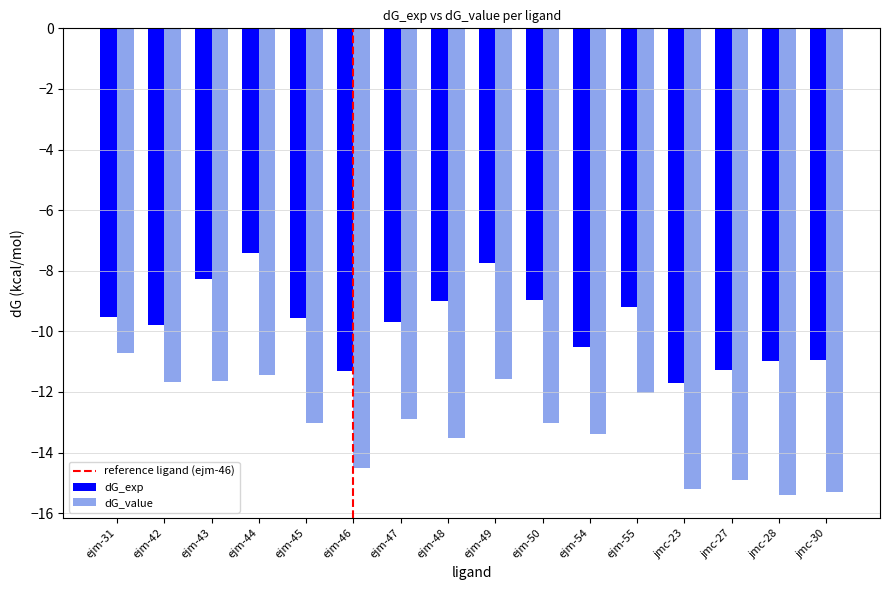

What is the value of the dG_value bar at the 12th from the left?

-12.0